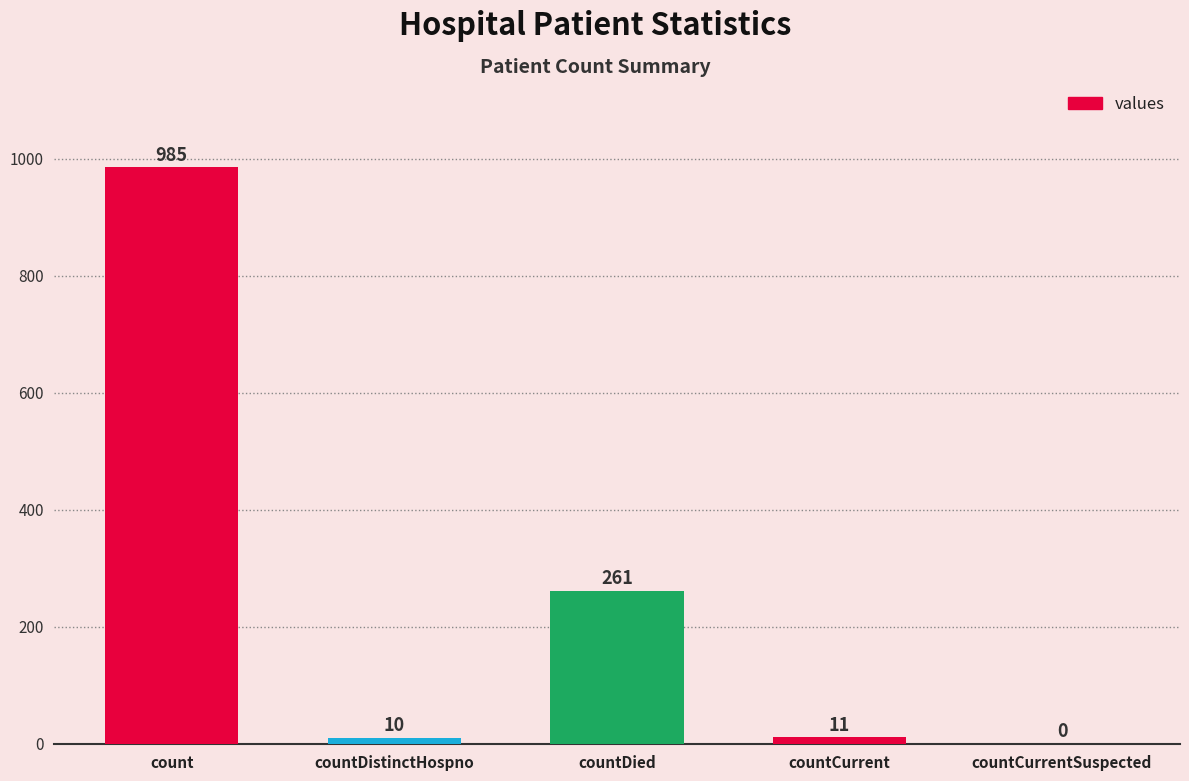

Is it true that the value at countCurrentSuspected is 0?

True